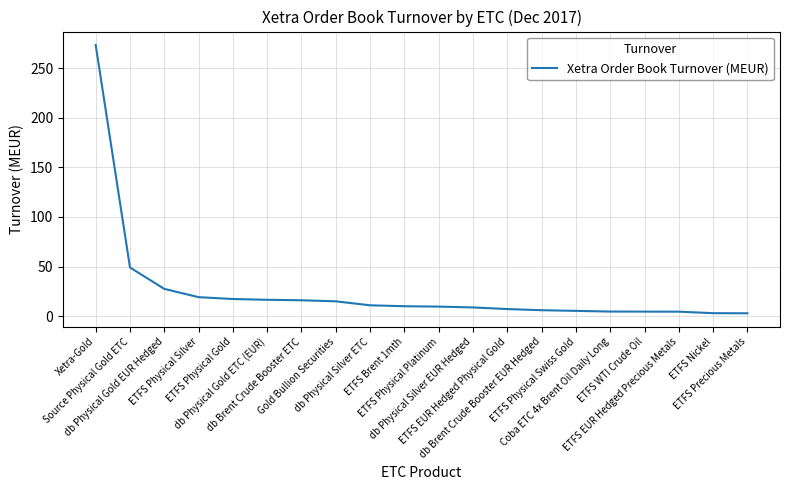

The value at db Brent Crude Booster ETC is 16.0. True or false?

True